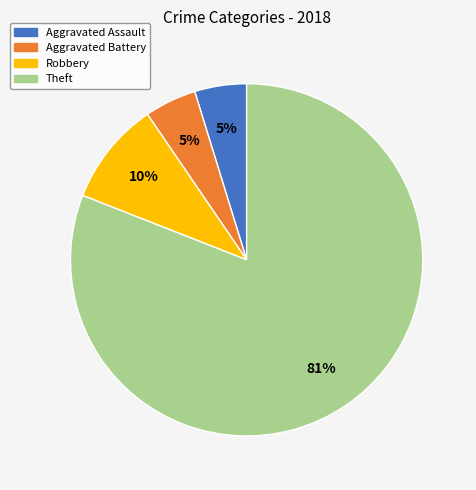

What is the ratio of the value at Aggravated Battery to the value at Aggravated Assault?

1.0